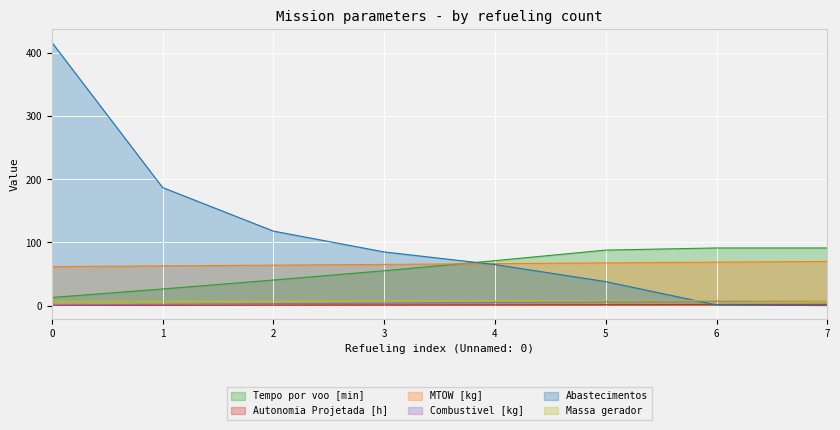

How many lines are shown in the chart?

6